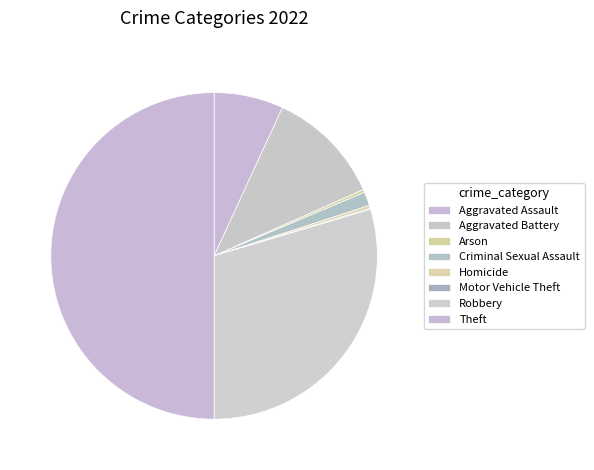

Does Aggravated Assault represent more than half of the total?

No